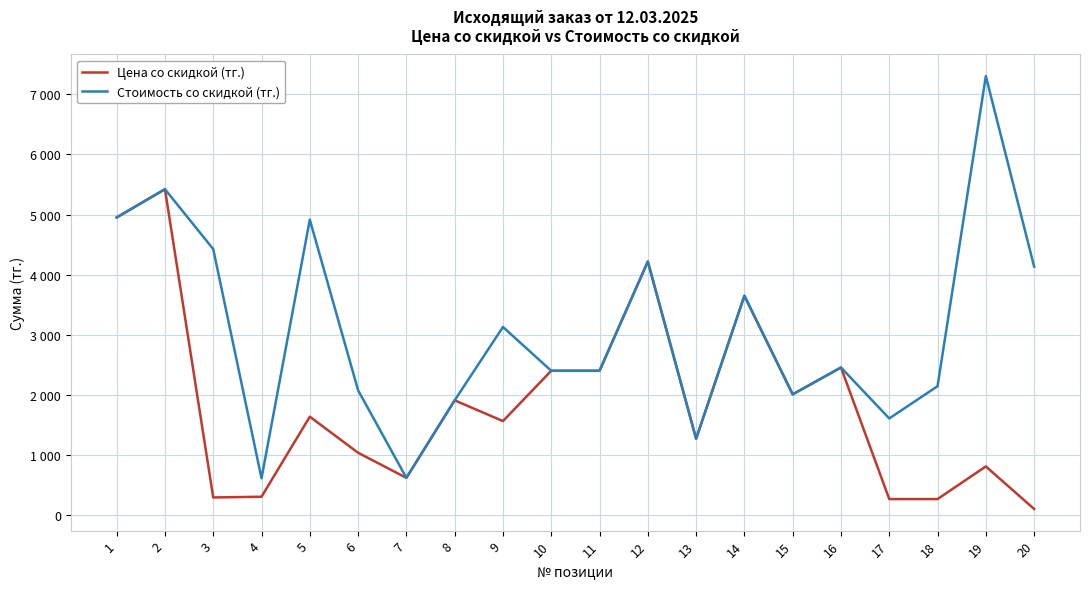

Which series has the largest range (max minus min)?

Стоимость со скидкой (тг.)